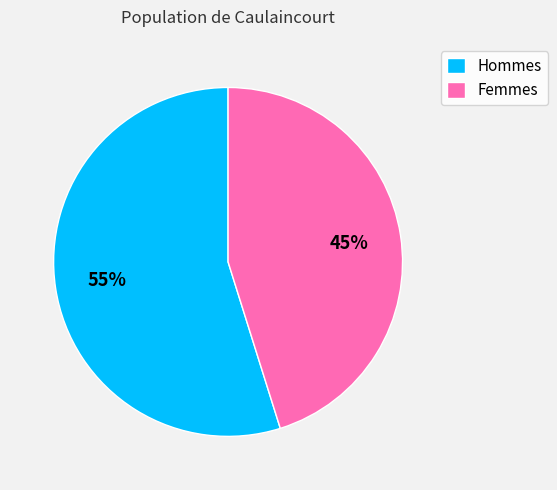

Combined, do Femmes and Hommes account for over 50%?

Yes